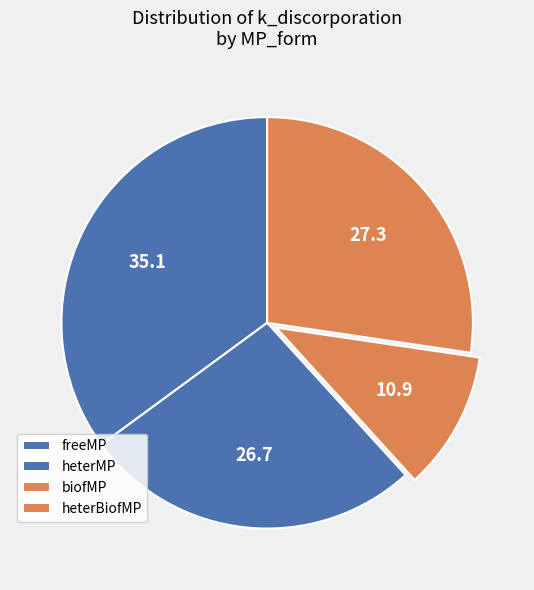

How many segments does this pie chart have?

4